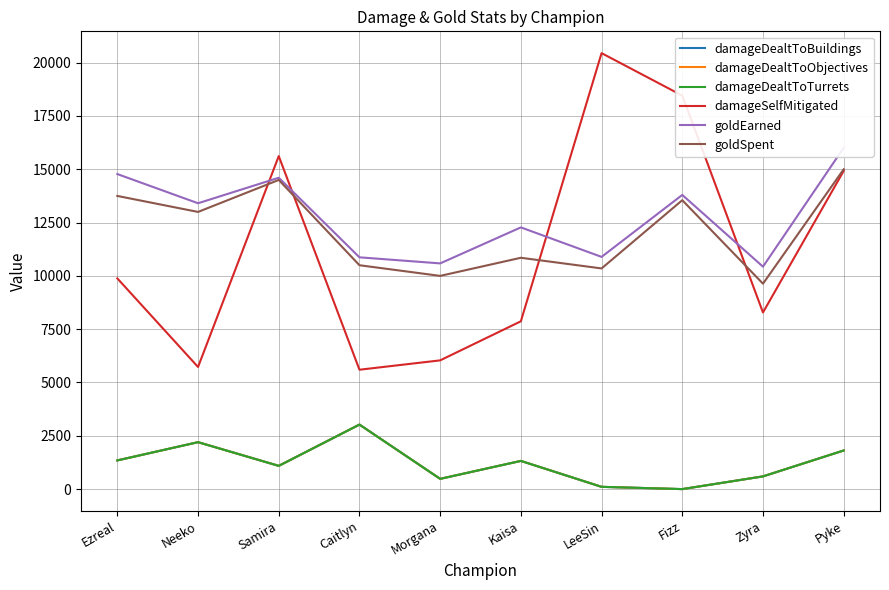

Reading right to left, list all the values displayed in this chart.

damageDealtToBuildings: 1811	596	0	106	1322	481	3026	1090	2201	1346
damageDealtToObjectives: 1811	596	0	106	1322	481	3026	1090	2201	1346
damageDealtToTurrets: 1811	596	0	106	1322	481	3026	1090	2201	1346
damageSelfMitigated: 14925	8284	18456	20448	7871	6038	5599	15619	5728	9882
goldEarned: 16009	10433	13798	10891	12275	10586	10871	14603	13407	14776
goldSpent: 15000	9635	13550	10350	10850	10000	10500	14500	13000	13750